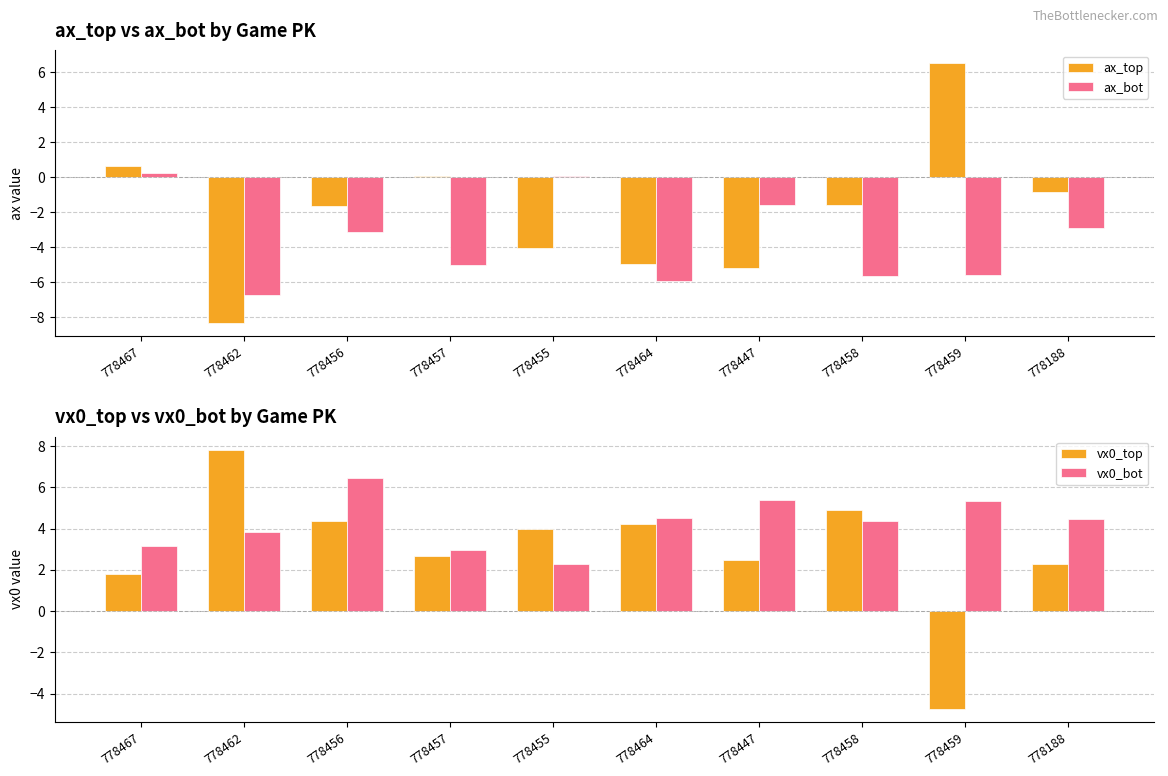

What position from the left is 778455?

5